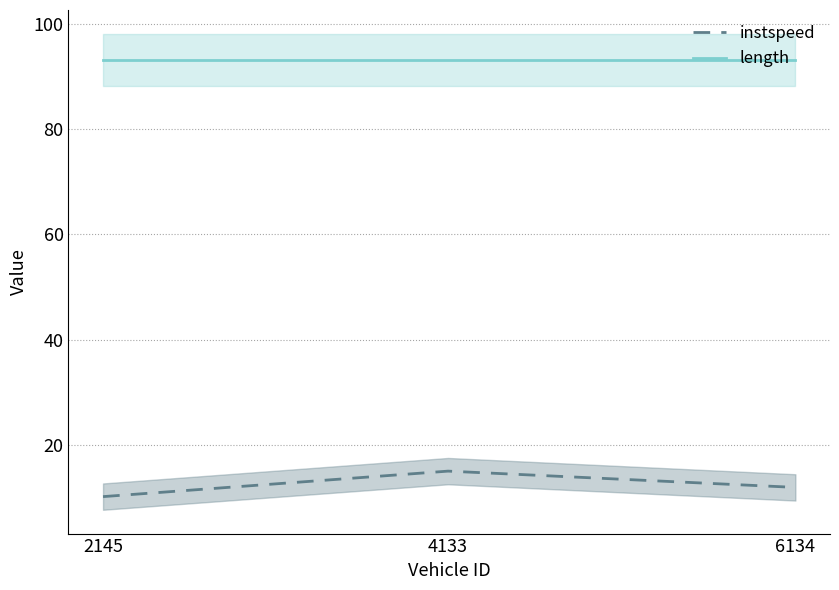

Is it true that instspeed equals 15.0 at 4133?

True